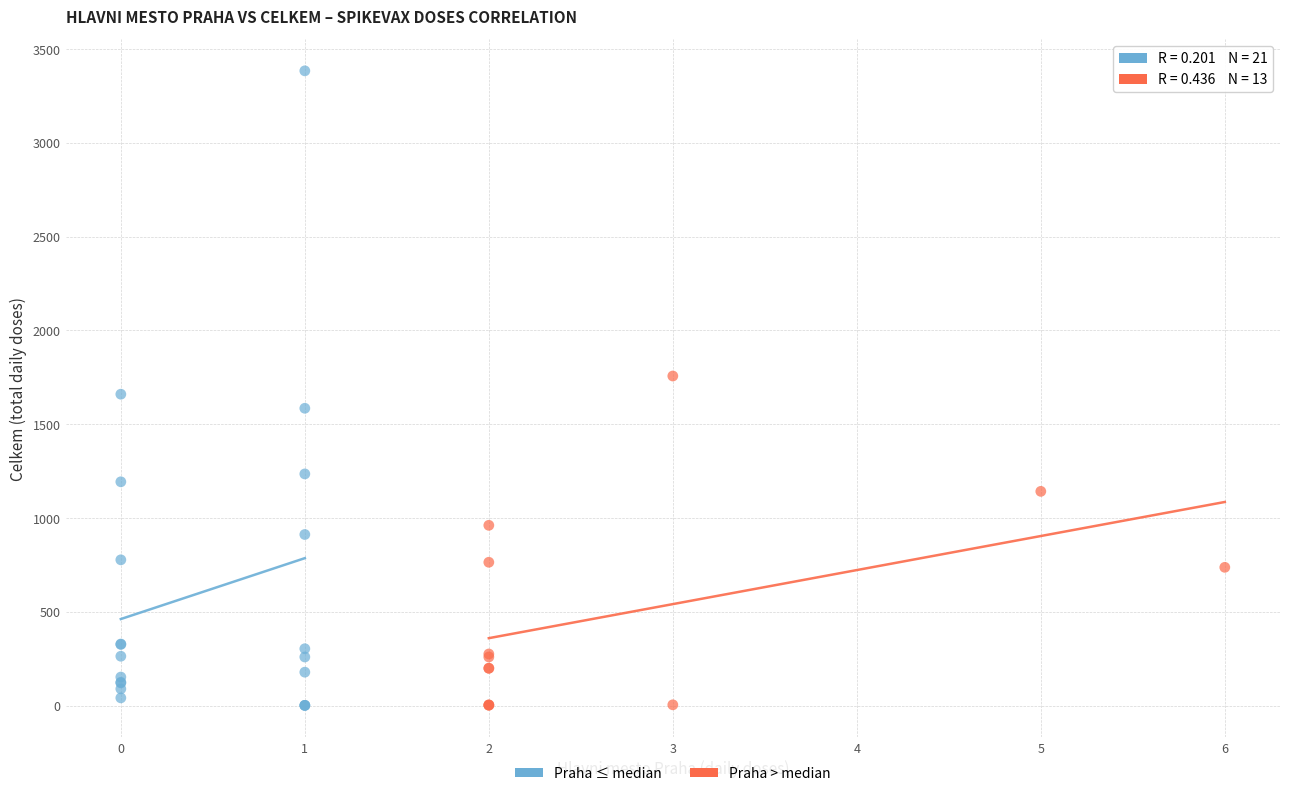

Which series has the widest spread of Y values?

Praha ≤ median